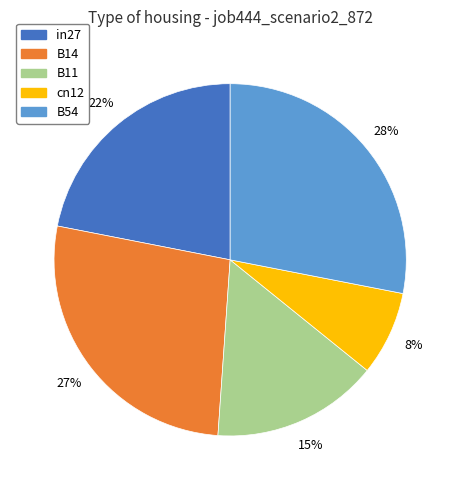

Which has a higher value, B14 or in27?

B14